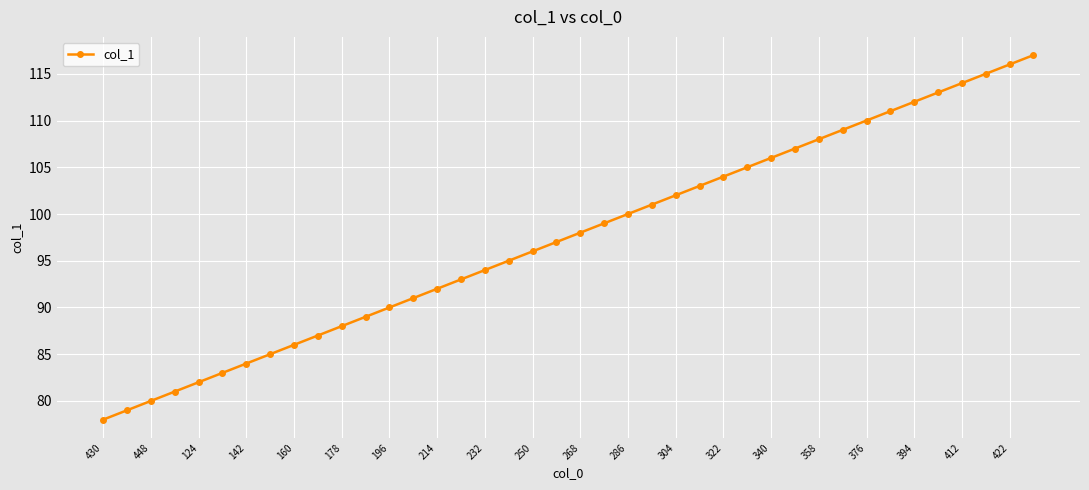

What is the value of the 24th point from the left?

101